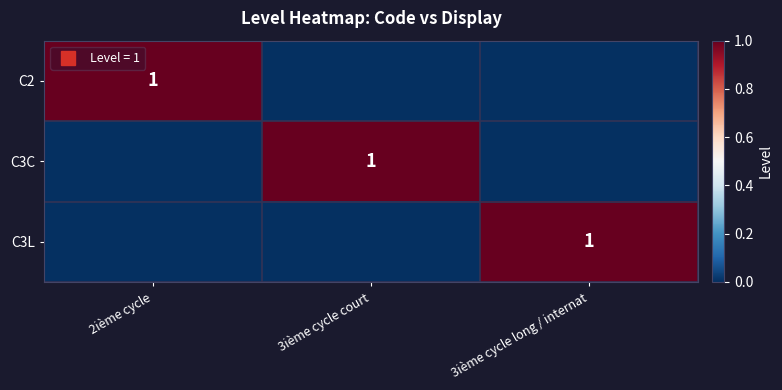

At which label does C3L reach its minimum?

2ième cycle